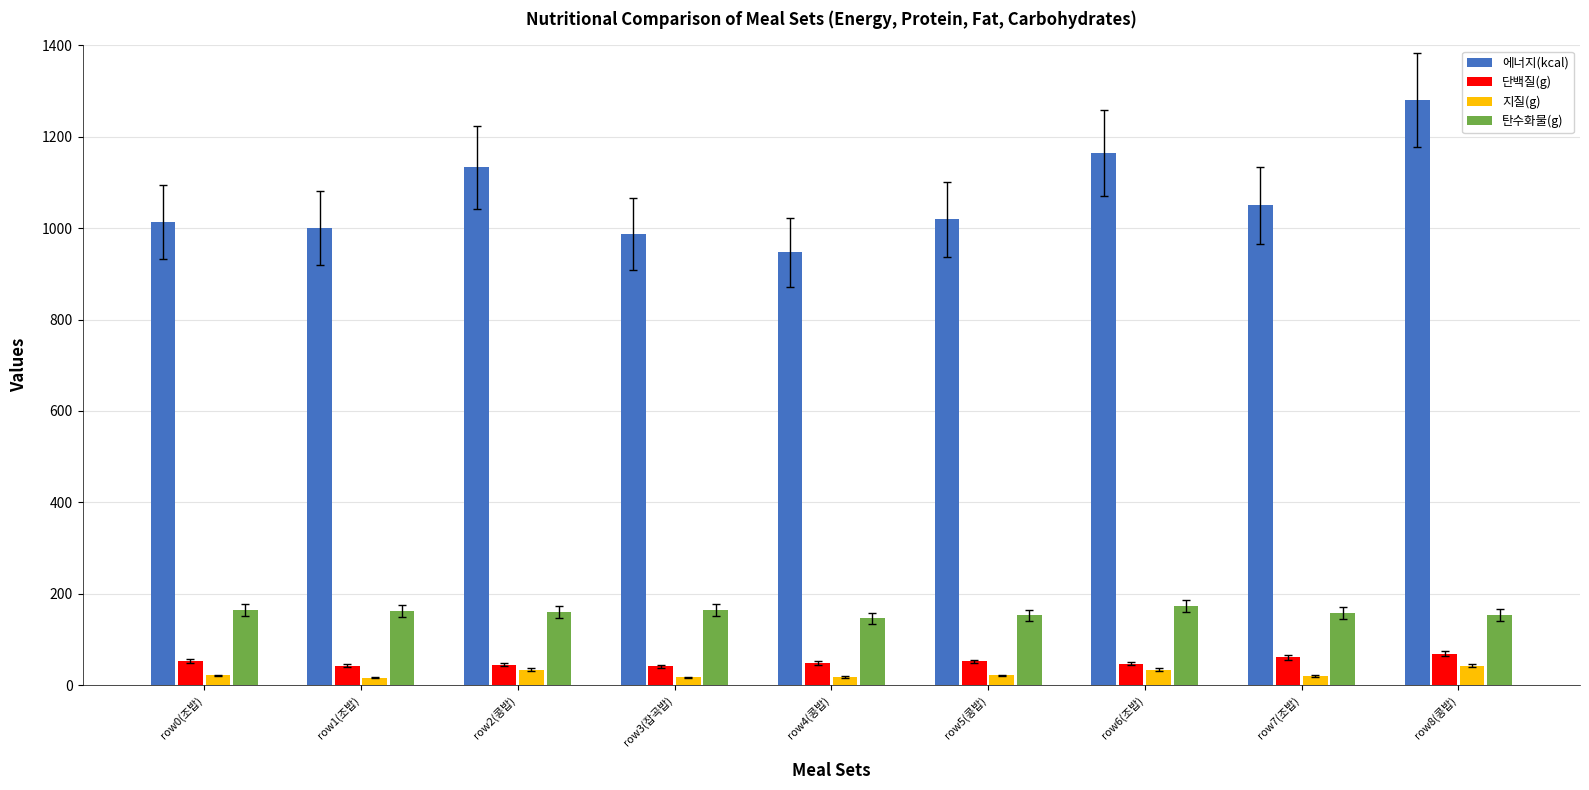

Read the 단백질(g) value at row3(잡곡밥).

41.1